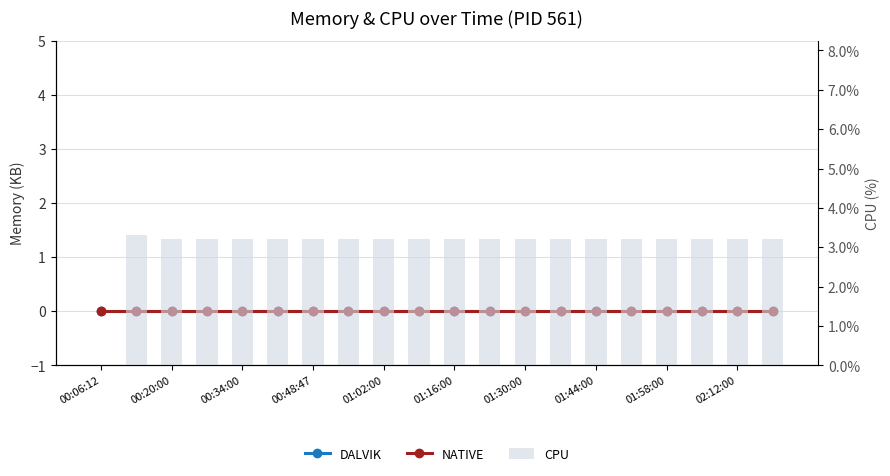

What is the value of the CPU bar at the 8th from the left?

3.2